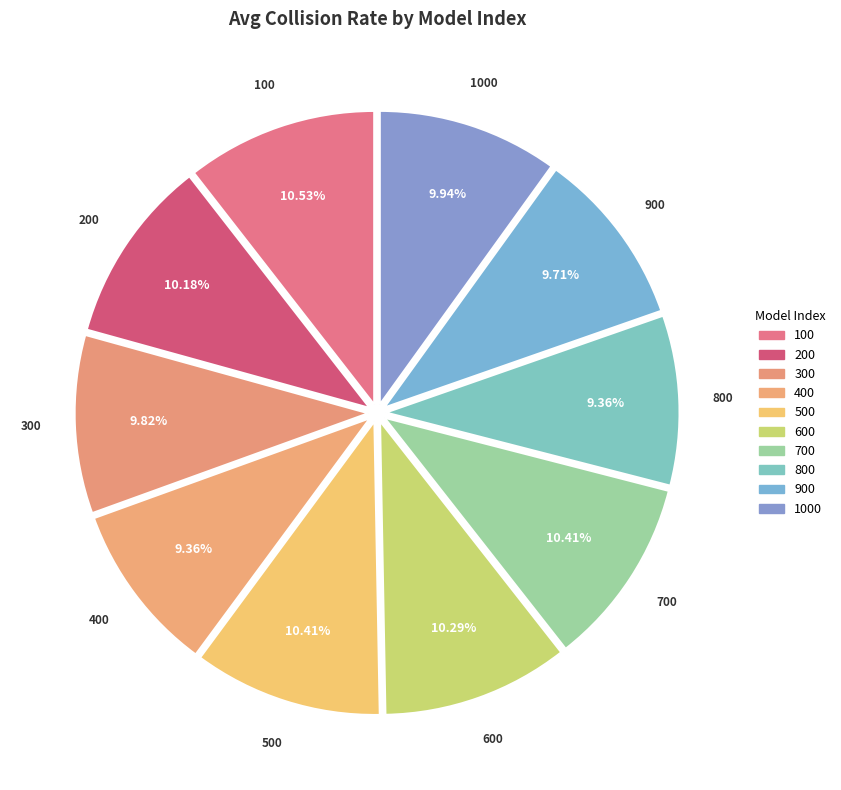

How many segments does this pie chart have?

10